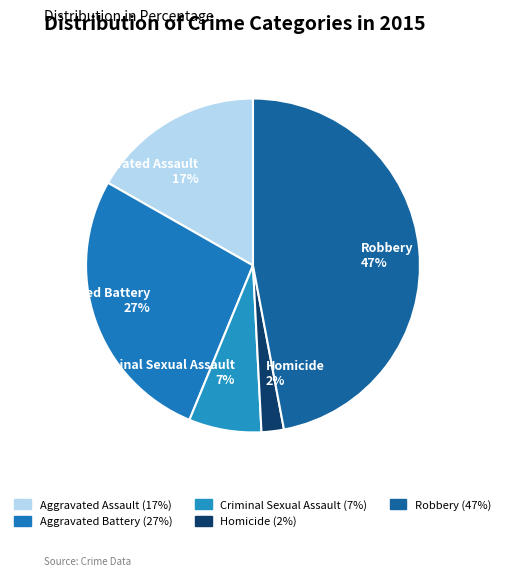

Between Homicide and Robbery, which is larger?

Robbery